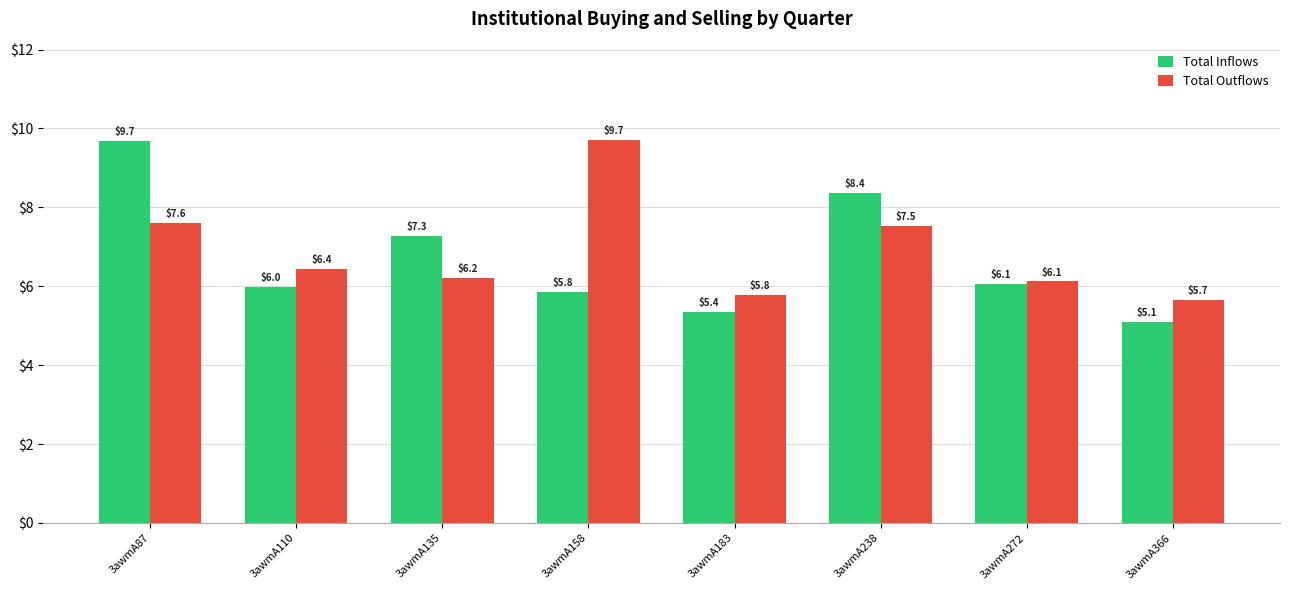

At which label is Total Inflows closest to 7?

3awmA135